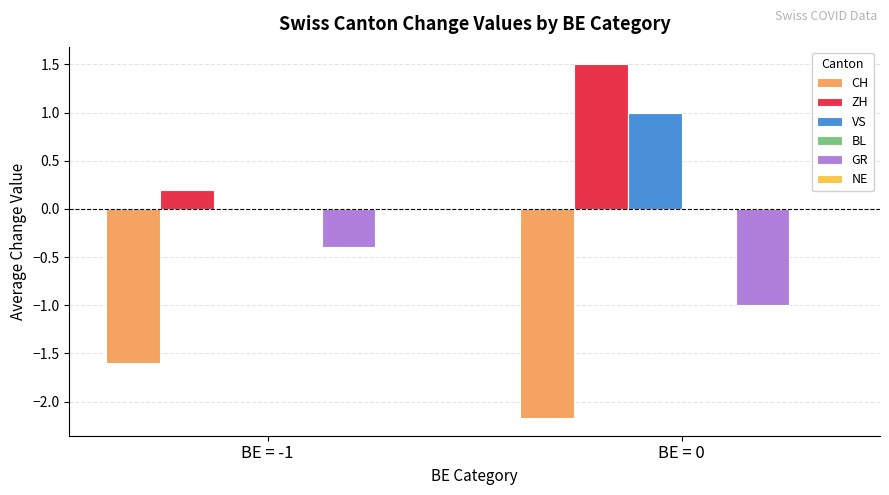

What is the highest value of the CH series?

-1.6